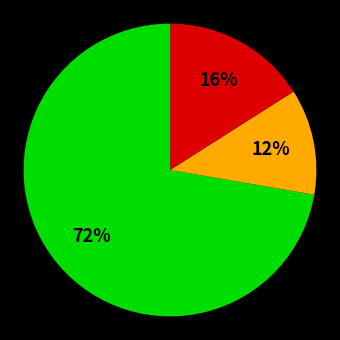

How many slices are in this pie chart?

3